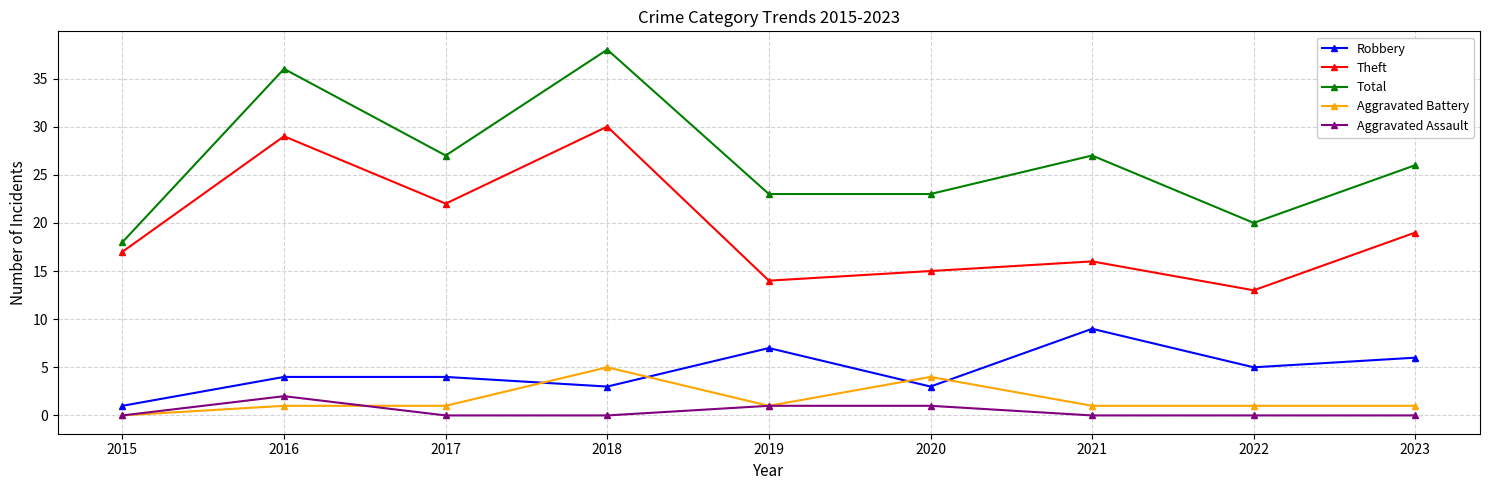

How many categories are shown in the chart?

9